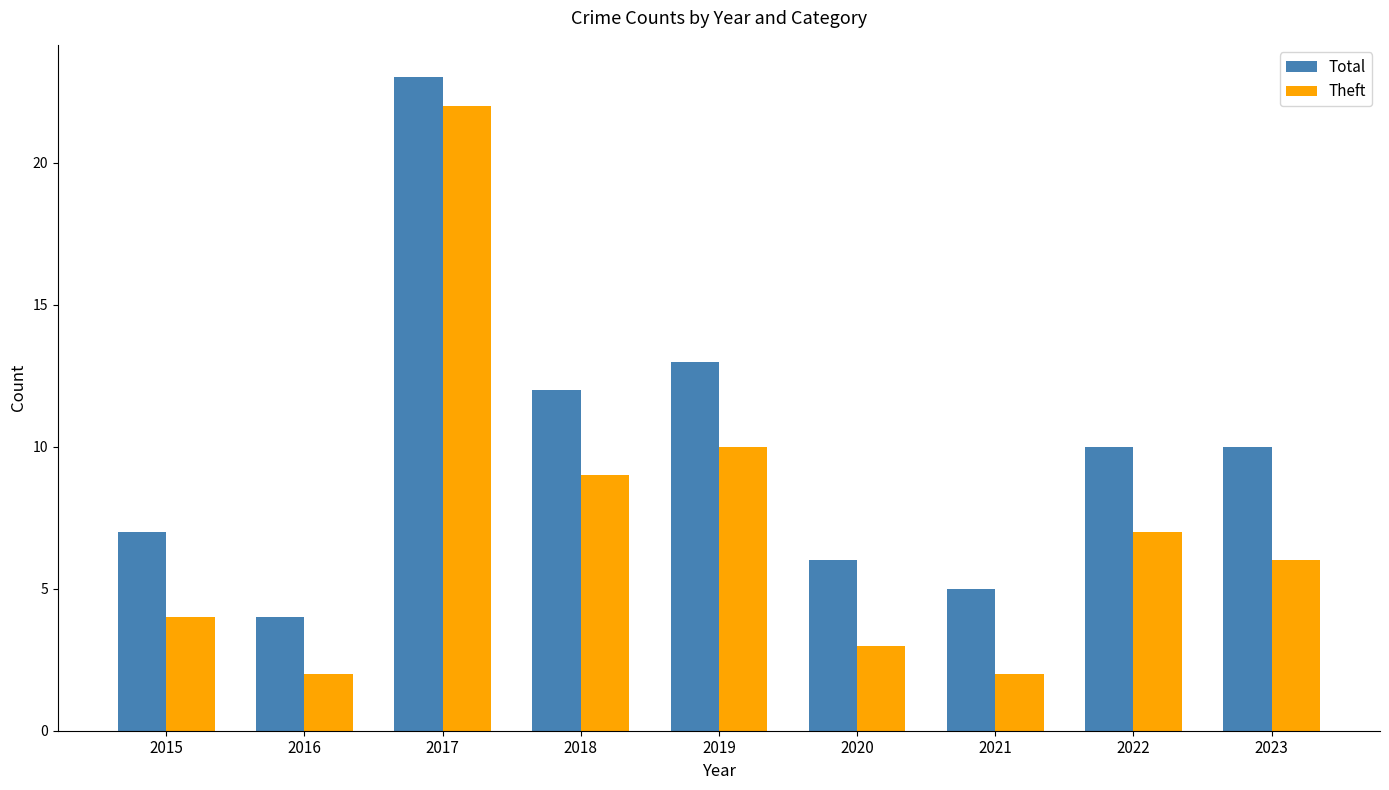

How many values in the Total series are below 10?

4